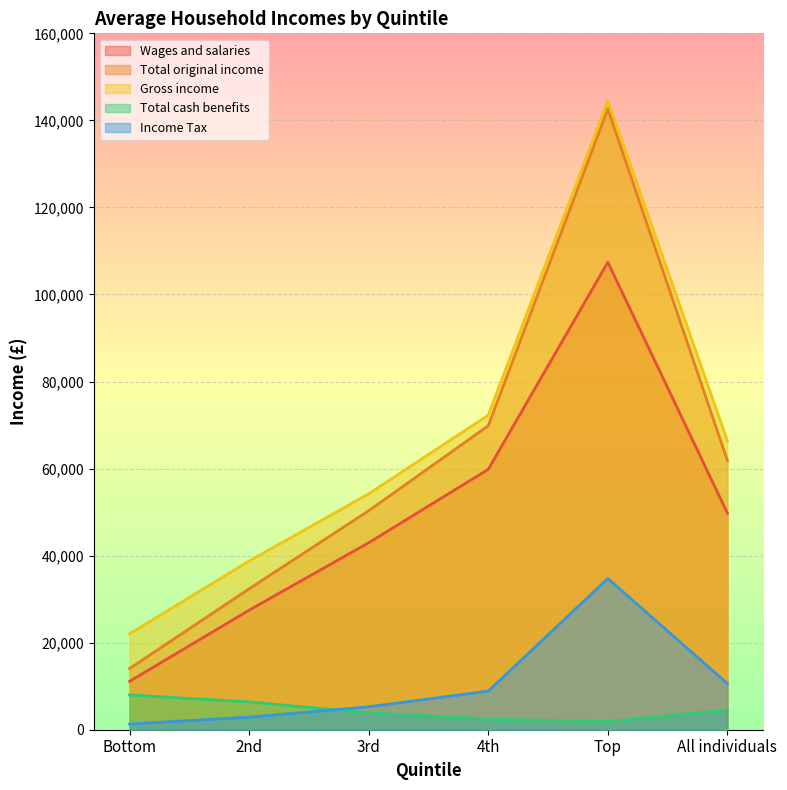

What is the difference between the highest and lowest values at Bottom?

20741